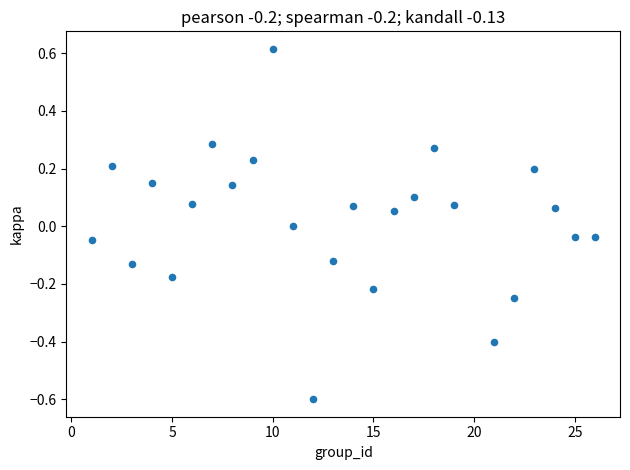

What is the range of Y values (max minus min)?

1.2